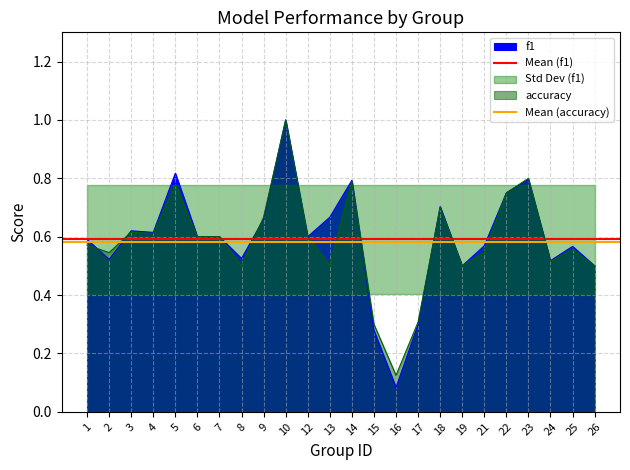

What is the sum of all Mean (accuracy) values?

1.2